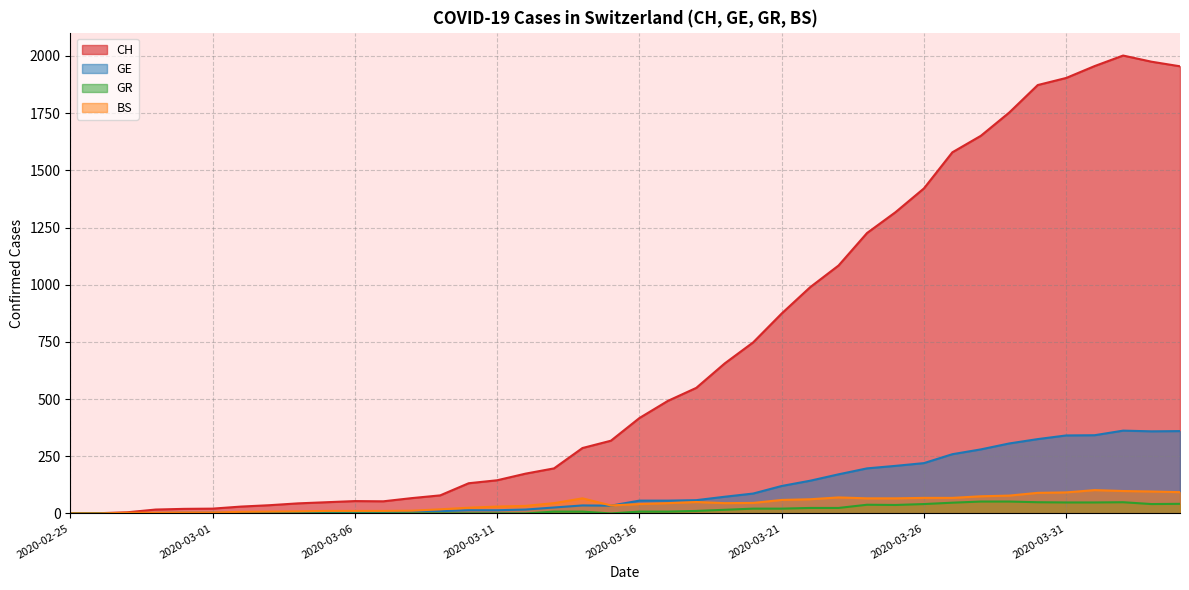

What is the sum of the BS values at 2020-03-05 and 2020-03-16?

52